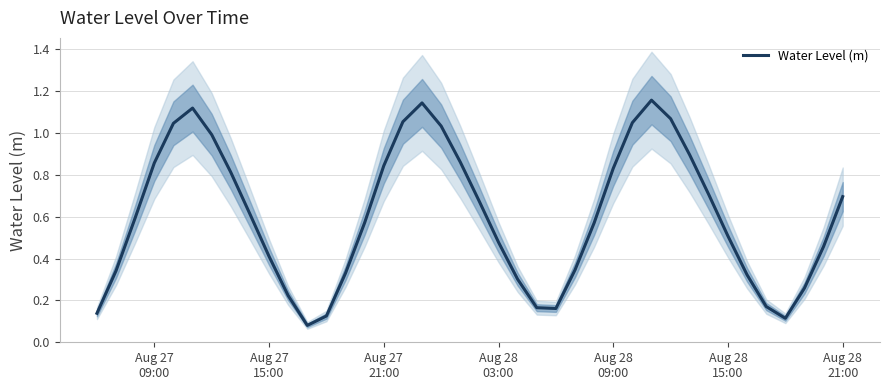

How many points are lower than both their immediate neighbors (excluding endpoints)?

3